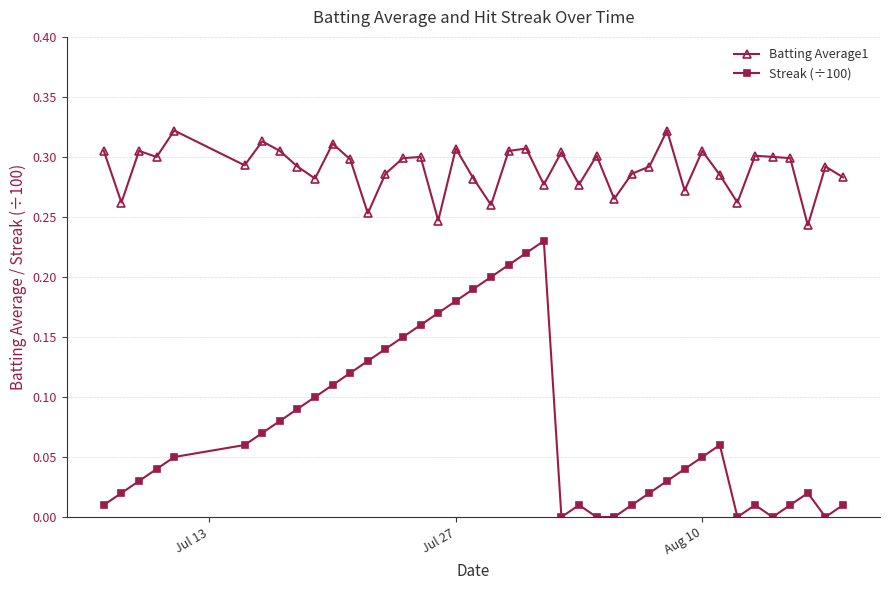

Which series has the largest range (max minus min)?

Streak (÷100)